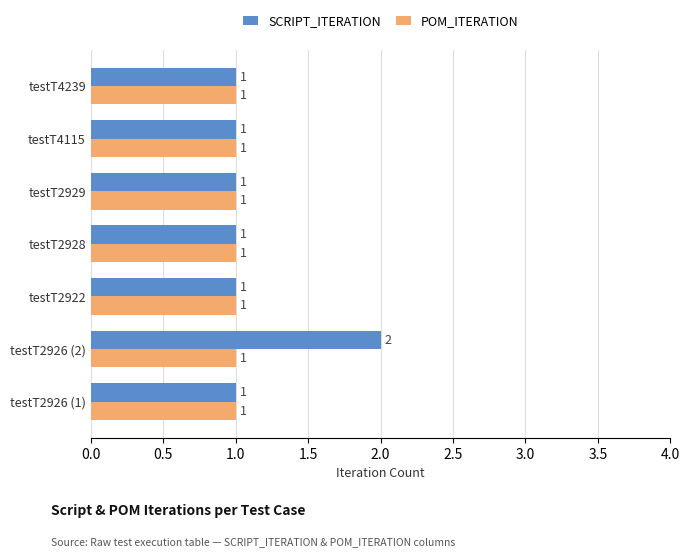

At which category is the sum across all series the highest?

testT2926 (2)